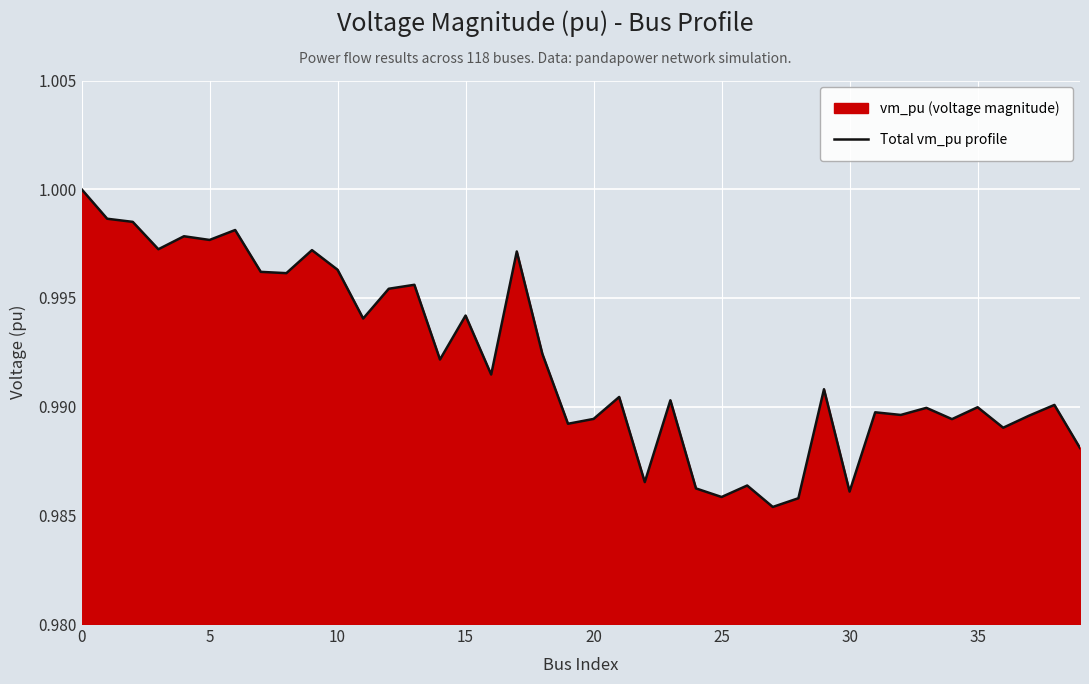

What is the label of the 6th point from the right?

34